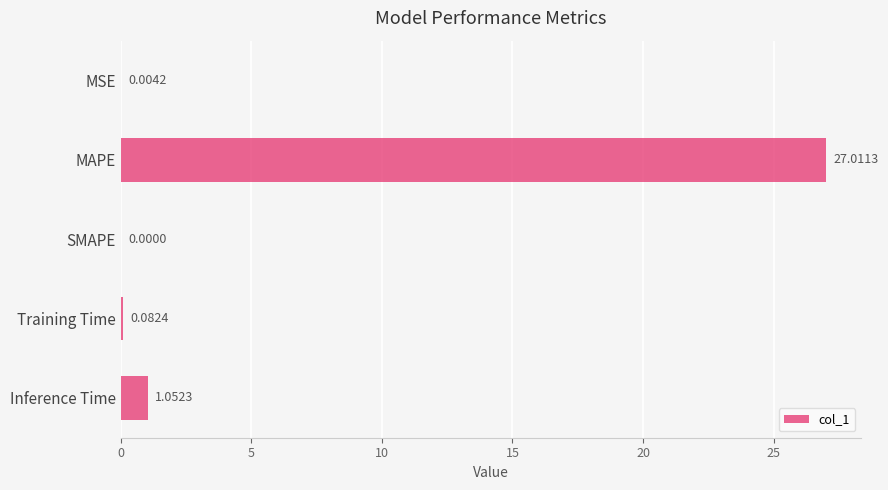

What is the sum of all values?

28.2